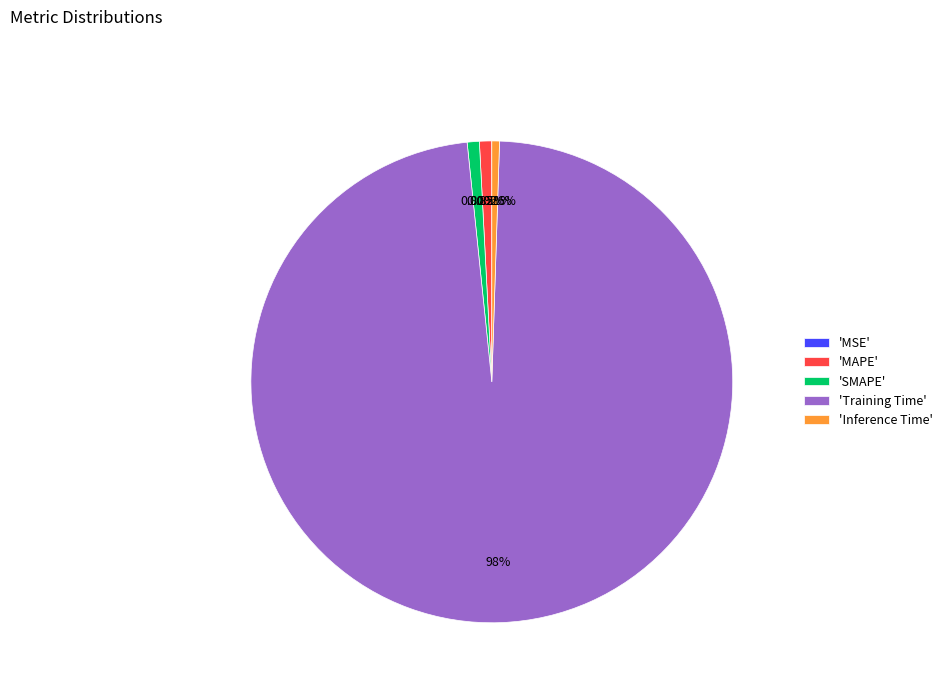

Combined, do 'MAPE' and 'Inference Time' account for over 50%?

No